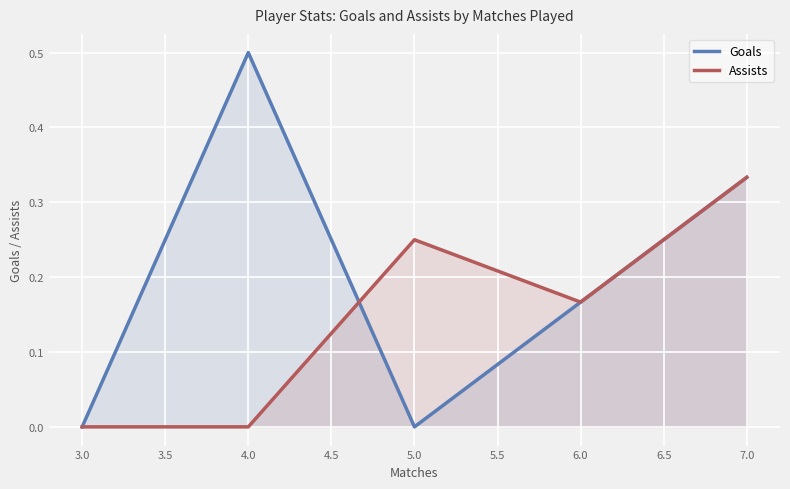

Is it true that Assists equals 0.3 at 4.0?

False